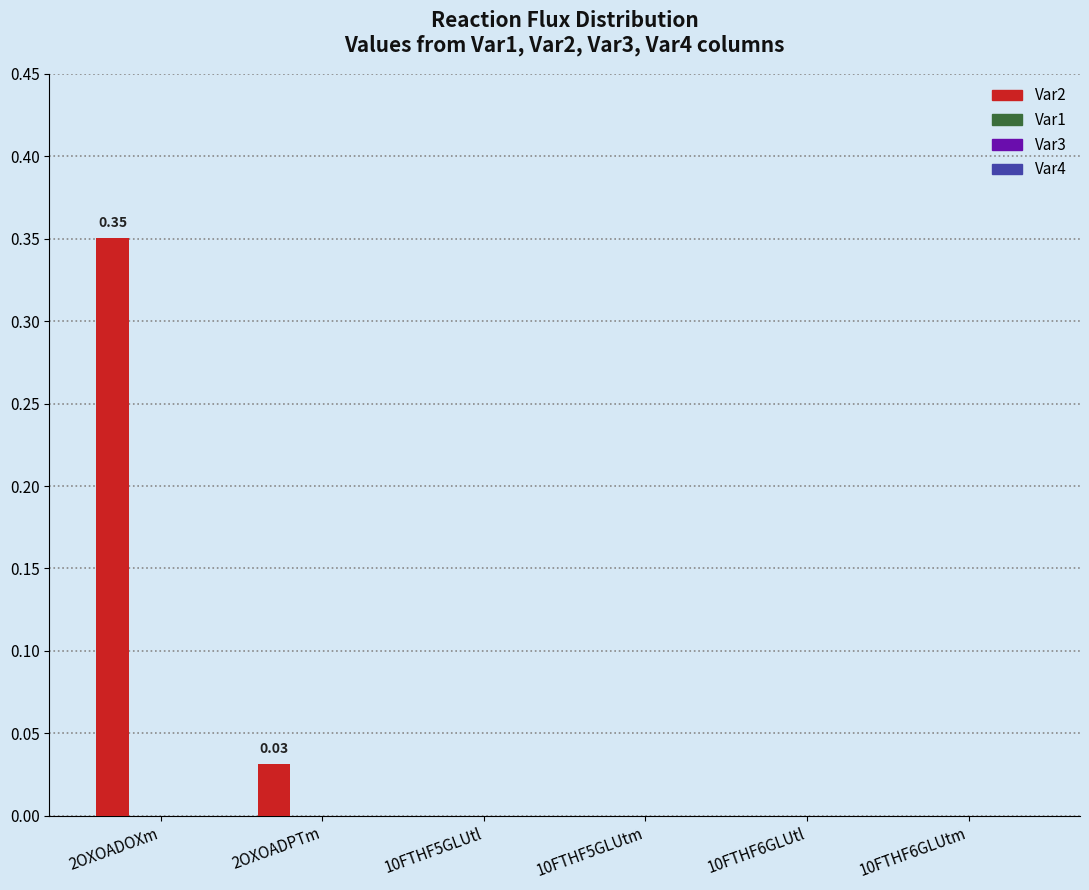

Count the number of data series in this chart.

1